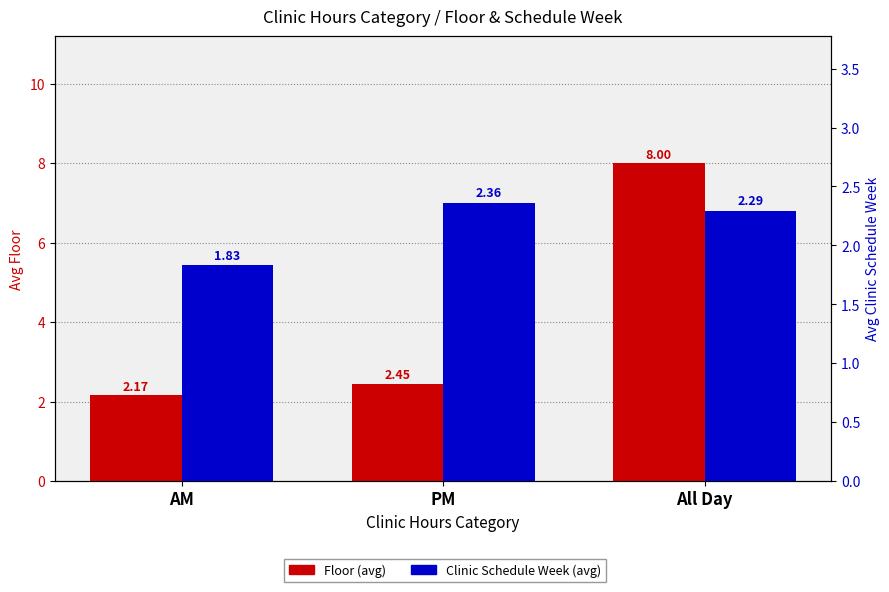

At how many categories does at least one series exceed 2?

3